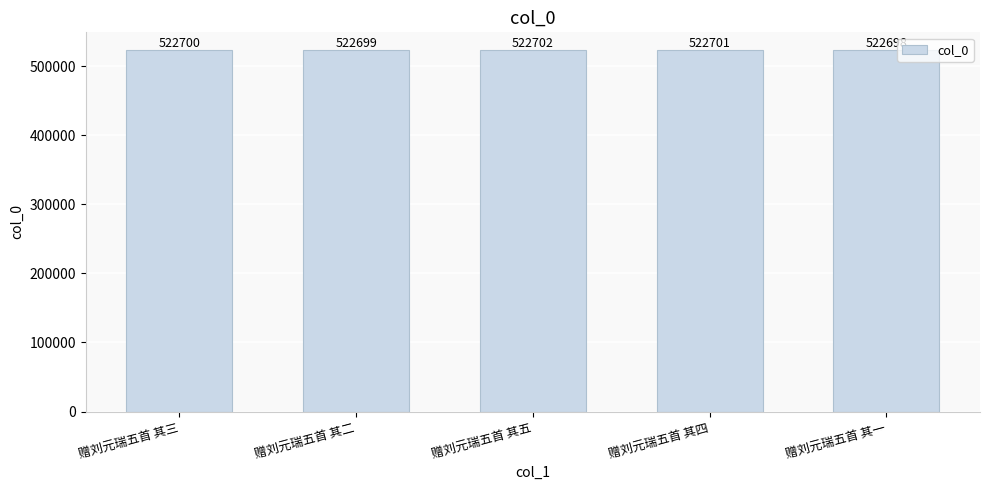

What is the approximate value at 赠刘元瑞五首 其三?

522700